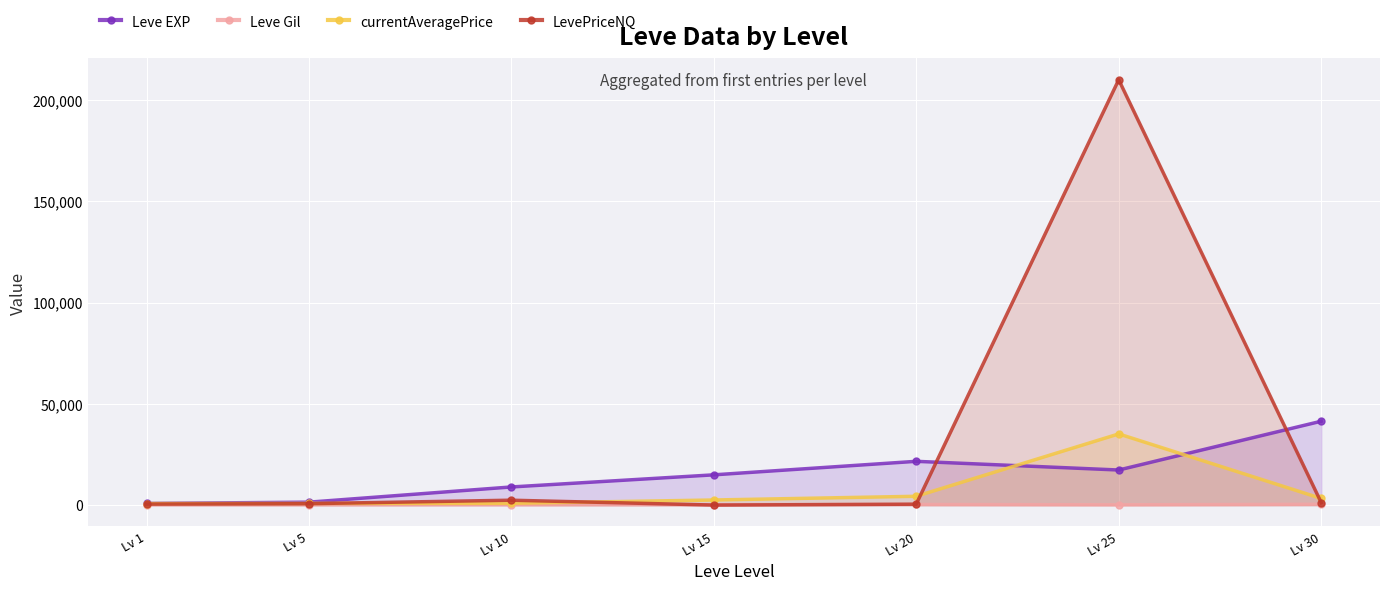

What is the sum of the Leve Gil values at Lv 15 and Lv 5?

312.0